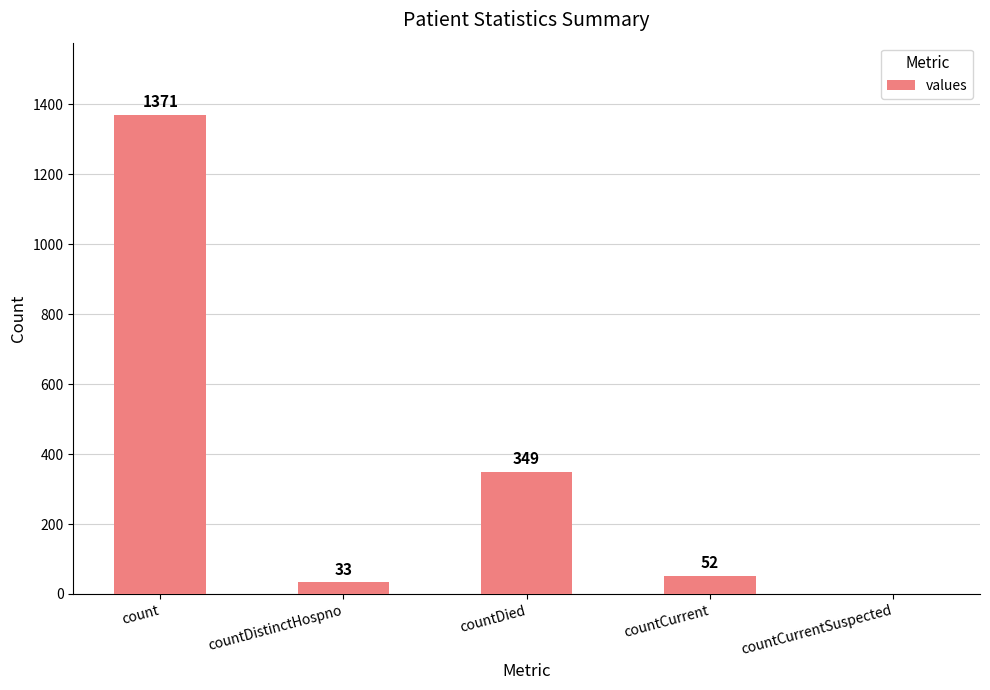

Which category has the highest value across all series?

count